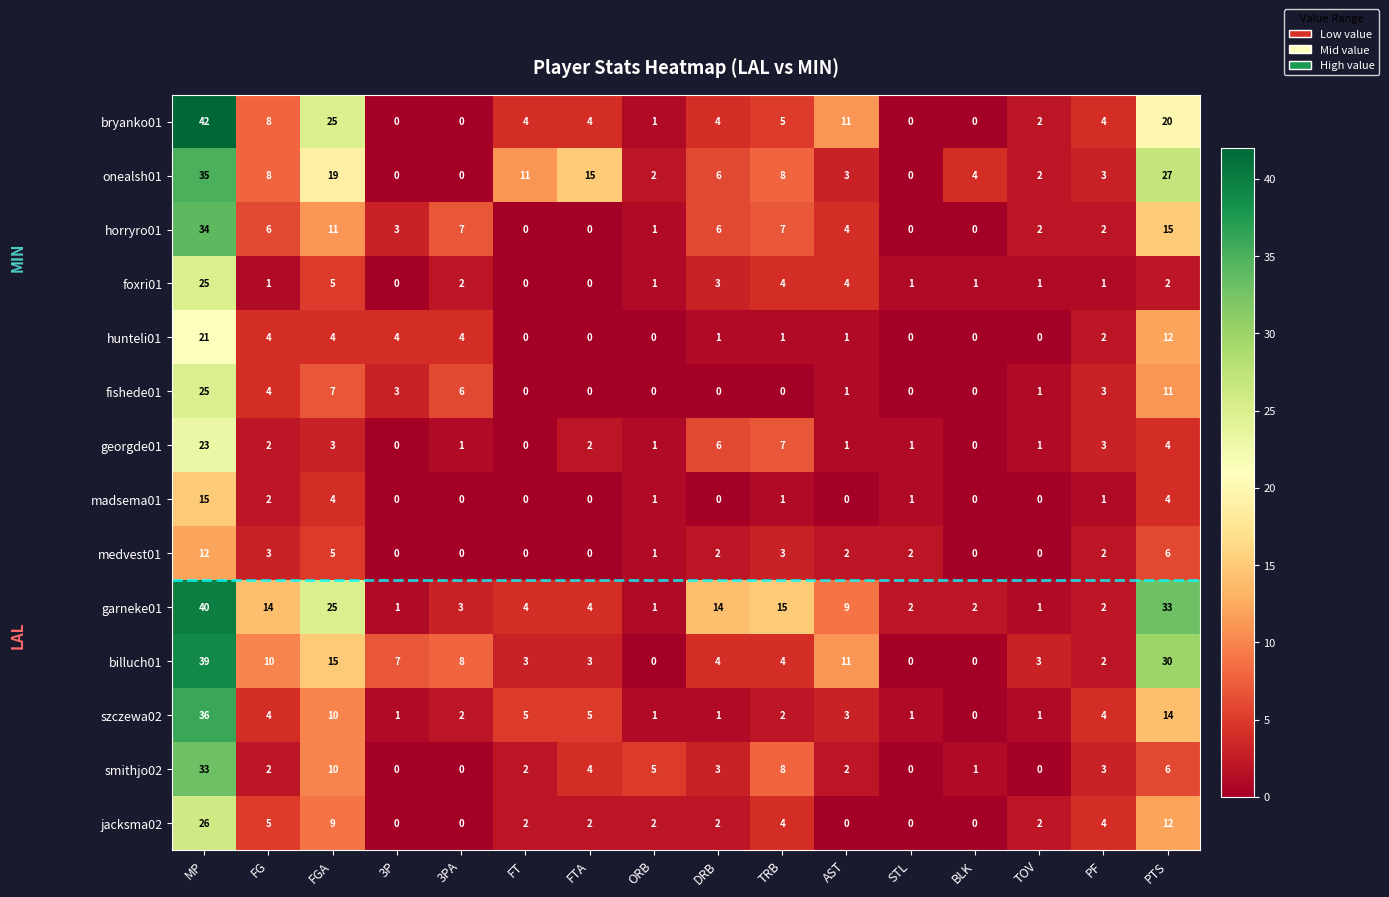

Which series has the largest total across all categories?

garneke01